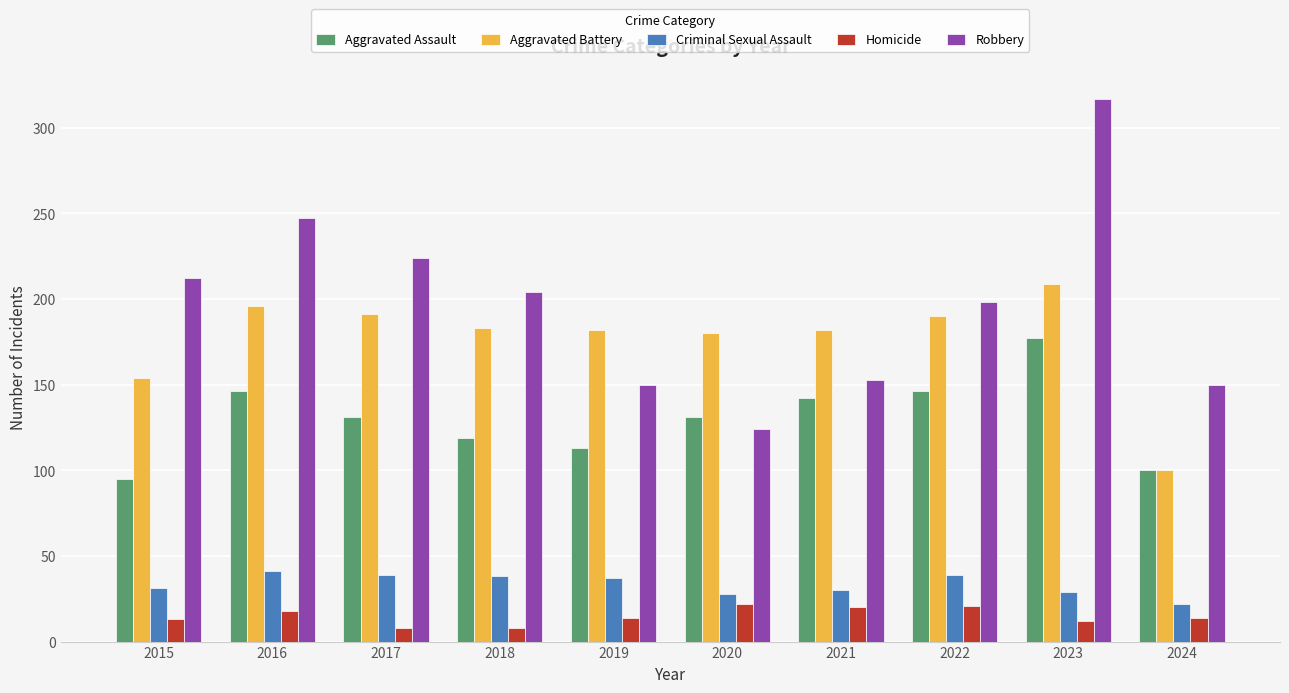

How many data points does each series have?

10